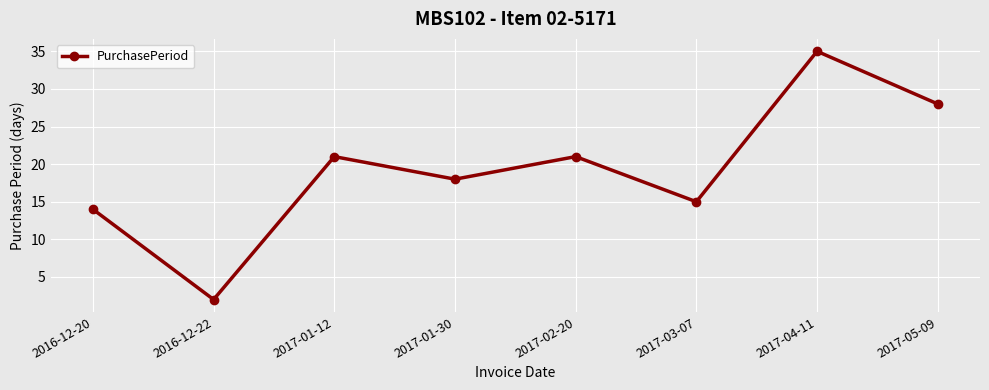

Reading left to right, transcribe all the data shown in this chart.

2016-12-20=14	2016-12-22=2	2017-01-12=21	2017-01-30=18	2017-02-20=21	2017-03-07=15	2017-04-11=35	2017-05-09=28